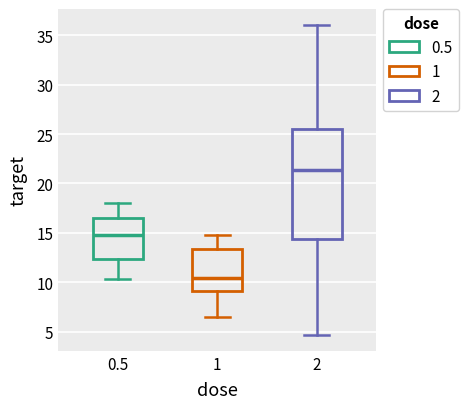

Reading left to right, transcribe this box plot: for each box, give where its median line is, the range the box spans, and where its two whiskers end, as read against the y-axis. The values are not printed on the chart, so give them approximately, as read against the axis.

0.5: median 15.0, box 12.5 to 16.5, whiskers 10.5 to 18.0
1: median 10.5, box 9.0 to 13.5, whiskers 6.5 to 15.0
2: median 21.5, box 14.5 to 25.5, whiskers 4.5 to 36.0